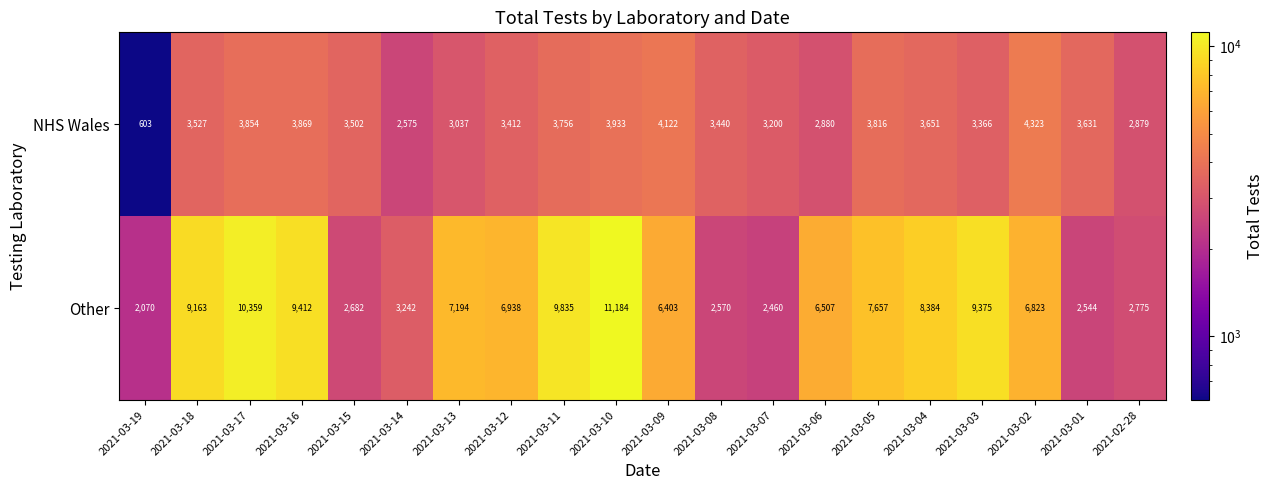

Between 2021-03-18 and 2021-03-10, which series saw the biggest shift?

Other